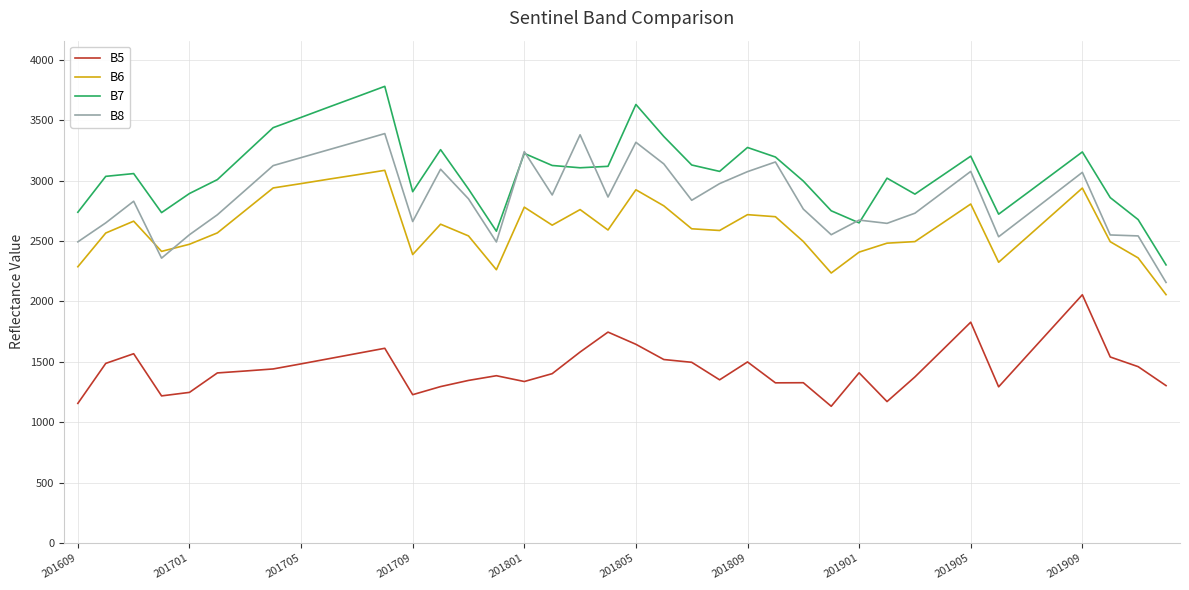

What is the maximum value for B5?

2055